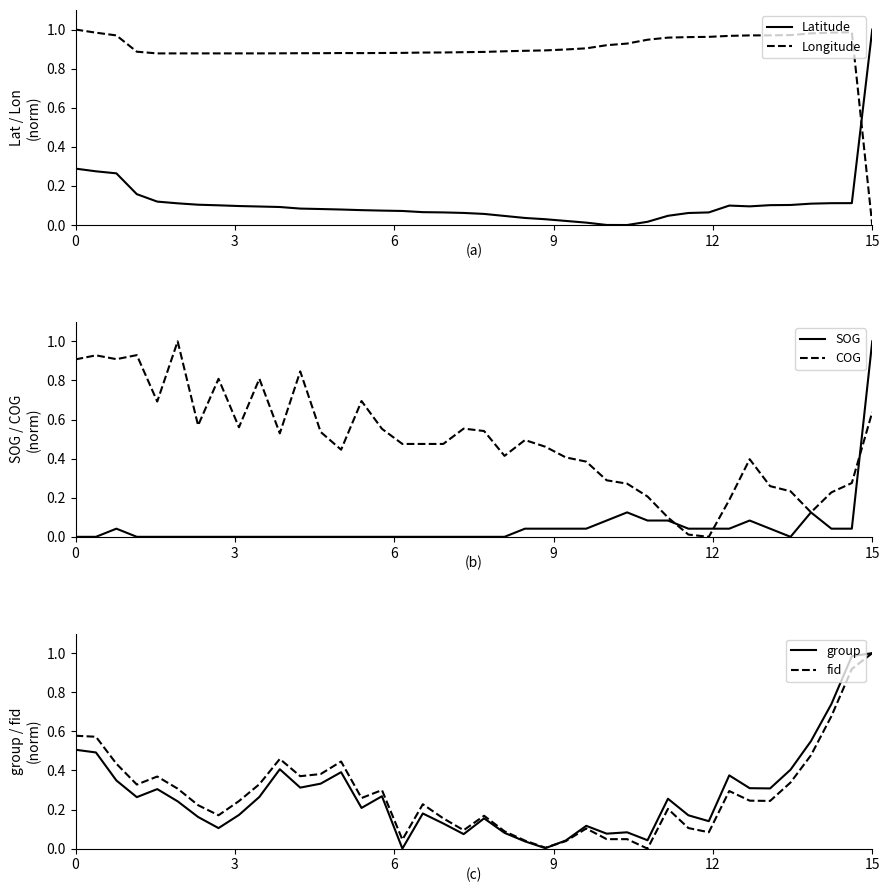

True or false: COG and SOG cross at least once.

True